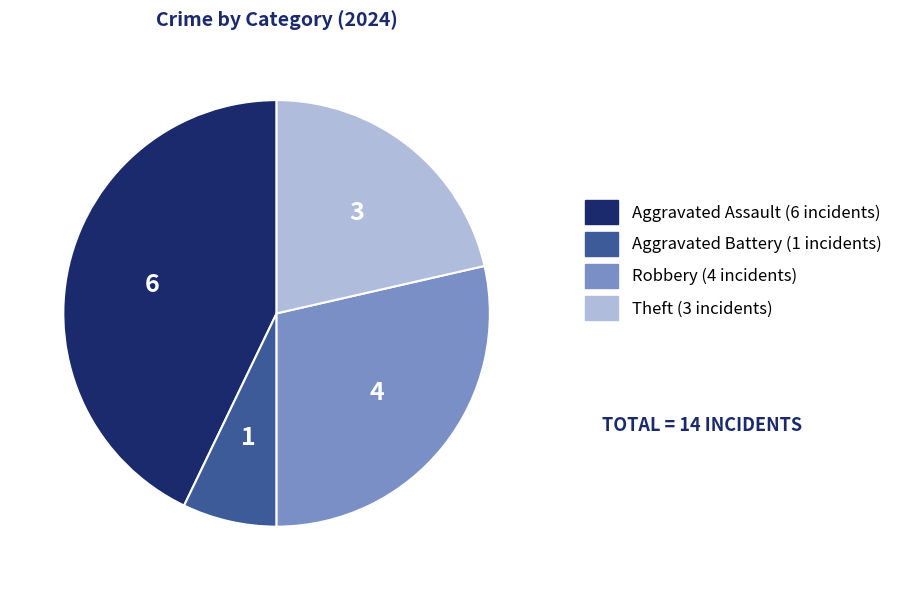

Does Aggravated Assault account for over 50% of the chart?

No